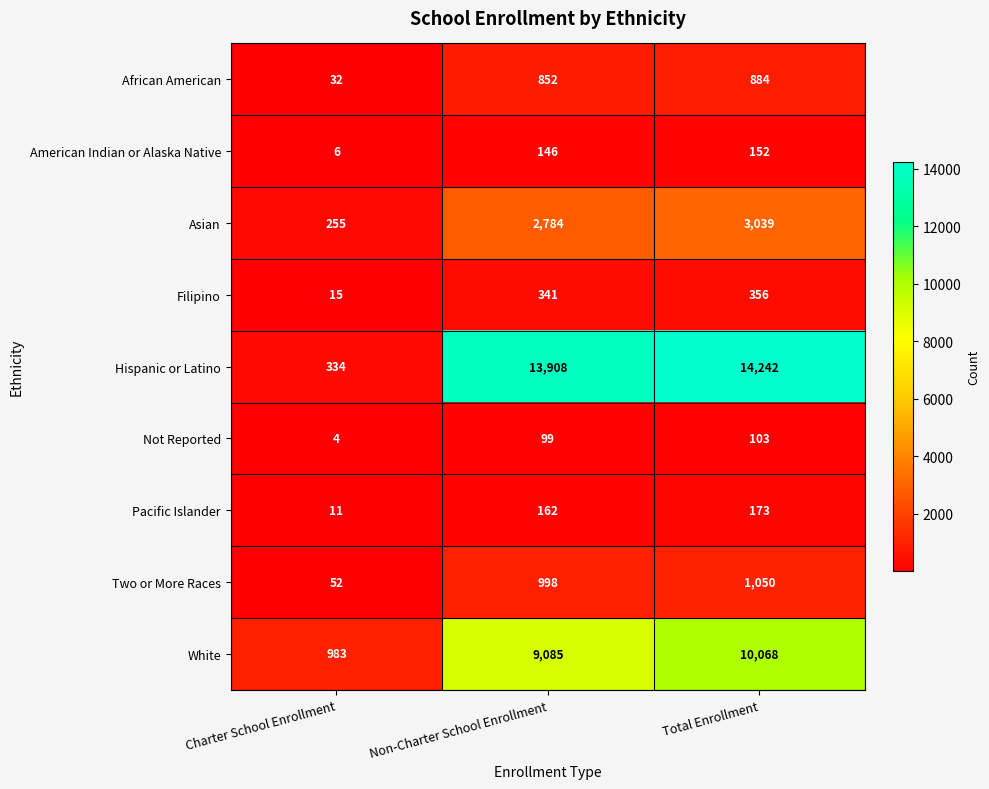

What is the sum of the African American values at Charter School Enrollment and Non-Charter School Enrollment?

884